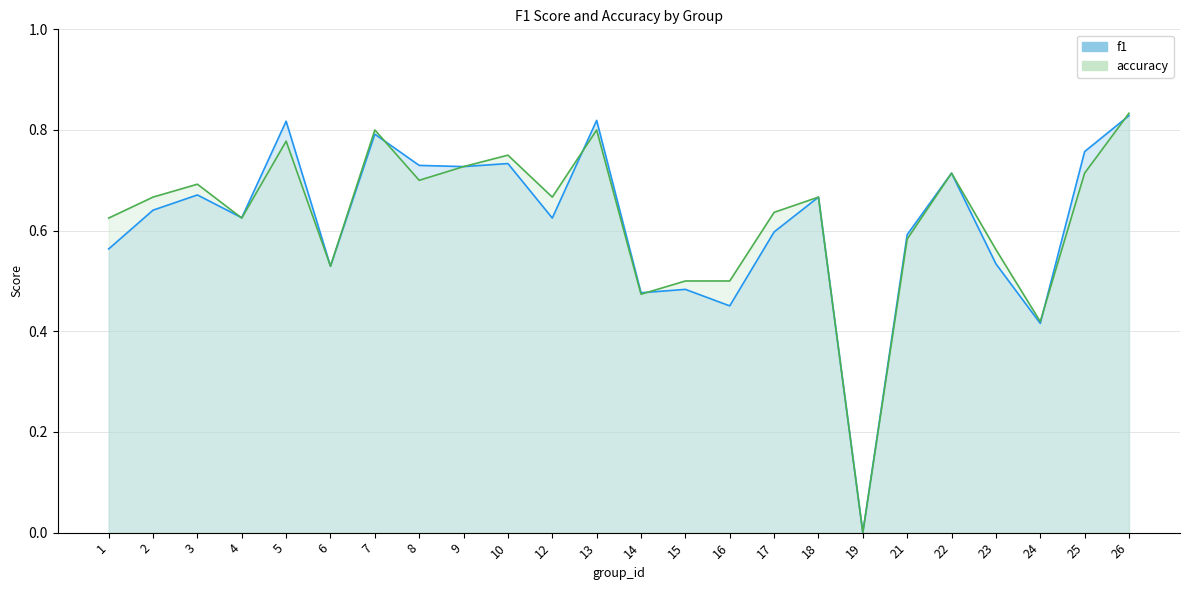

Which has a higher value, 7 or 26?

26